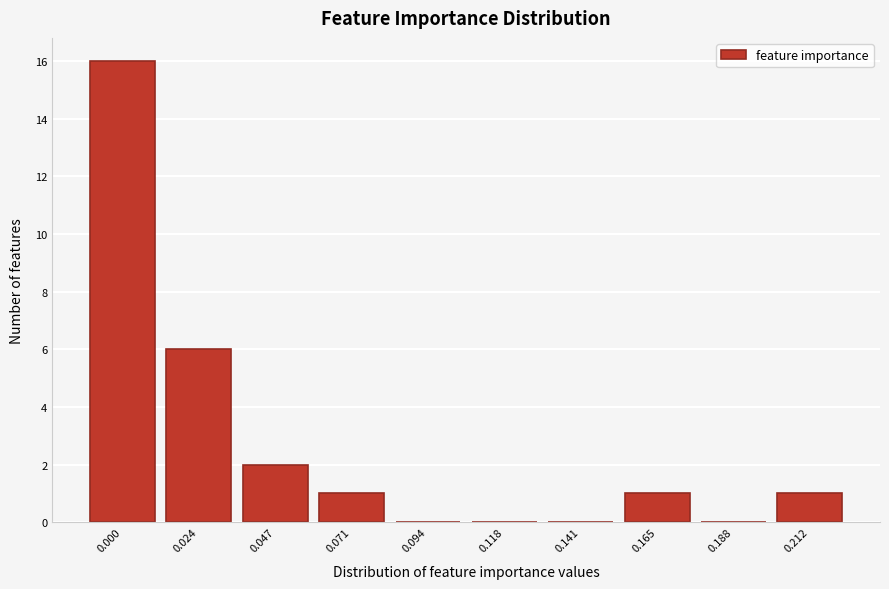

Reading left to right, what are all the values shown in this chart?

0.000=16	0.024=6	0.047=2	0.071=1	0.094=0	0.118=0	0.141=0	0.165=1	0.188=0	0.212=1